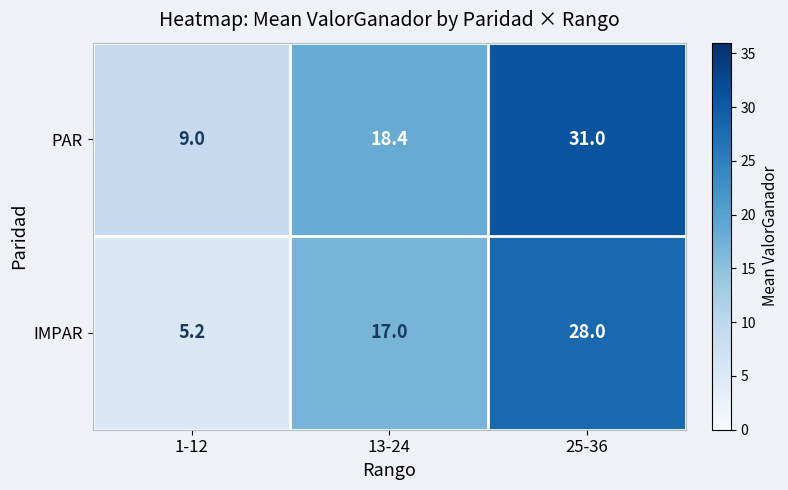

At which label is IMPAR closest to 16?

13-24